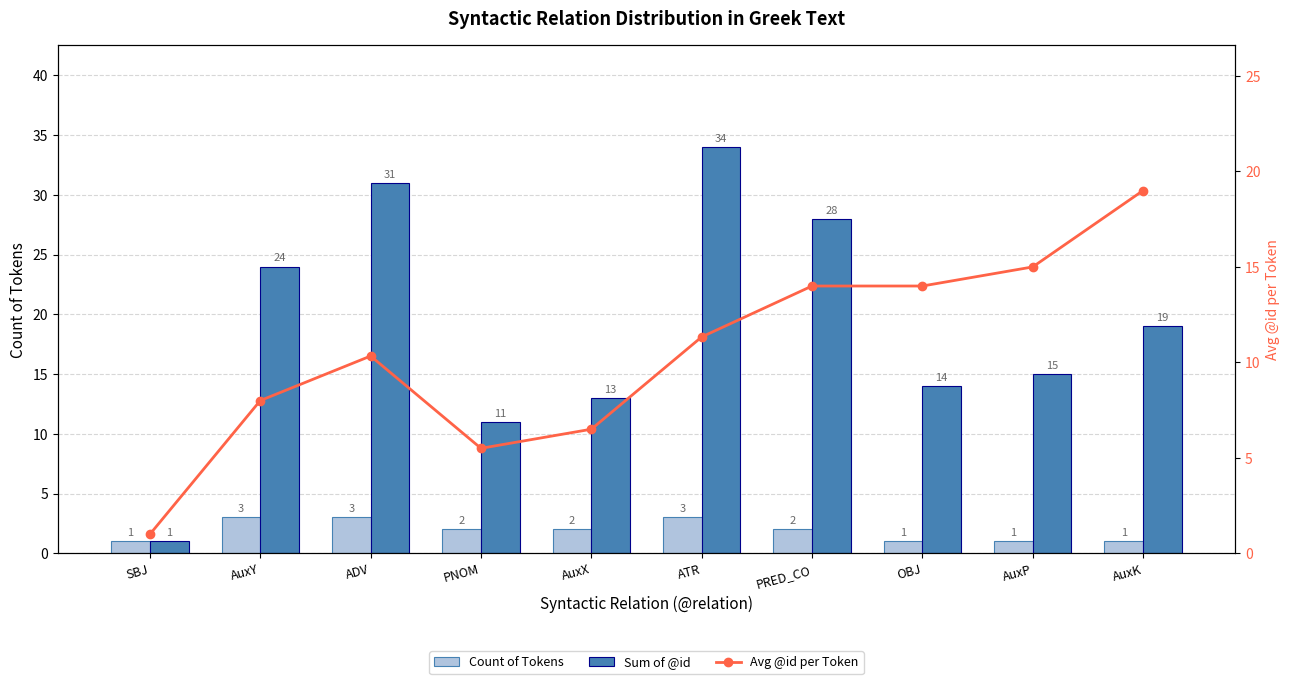

Is the value of Avg @id per Token at ATR greater than the value of Sum of @id at AuxP?

No